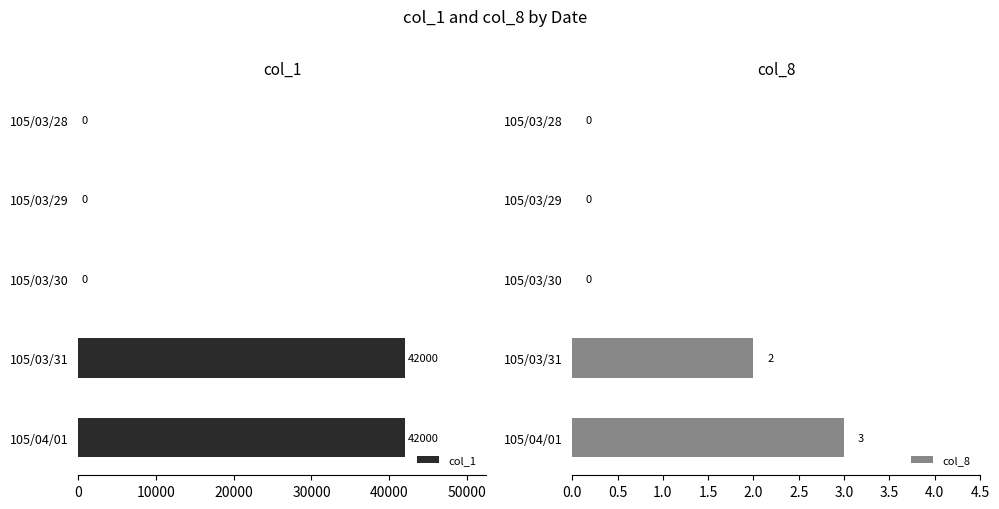

The col_1 series shows -29302 at 105/03/28. True or false?

False